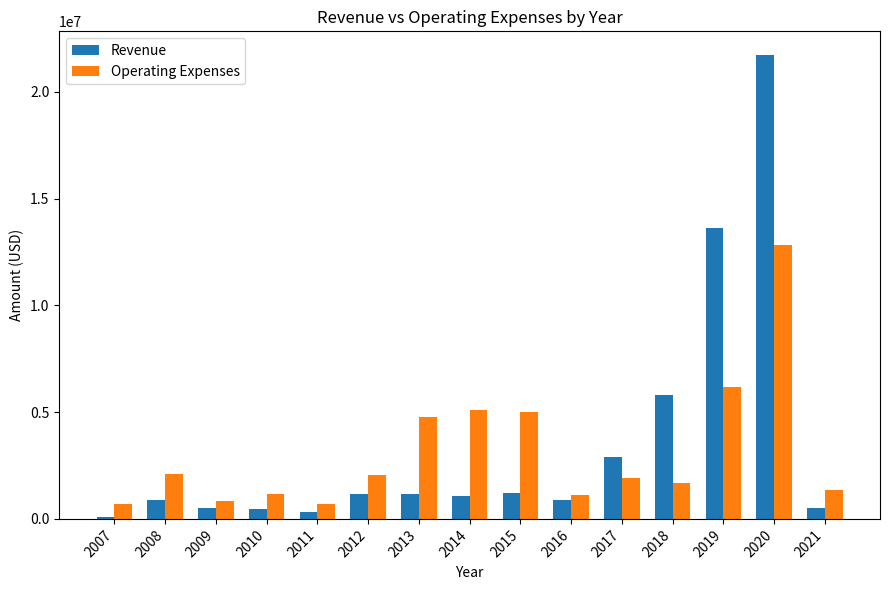

What is the value of the Revenue bar at the 4th from the left?

470000